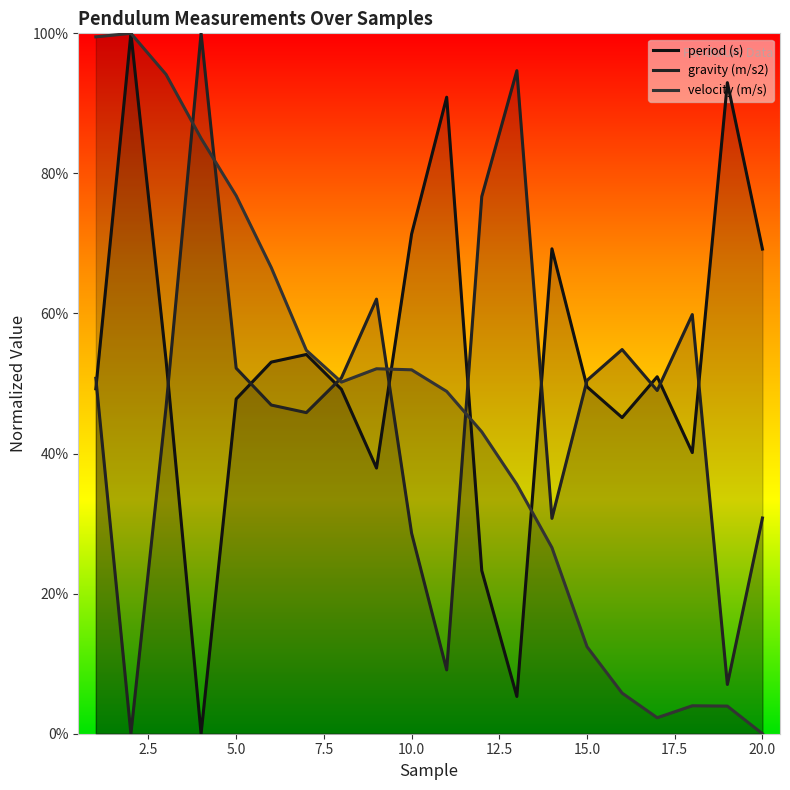

After their last crossing, which series has the higher values: gravity (m/s2) or period (s)?

period (s)